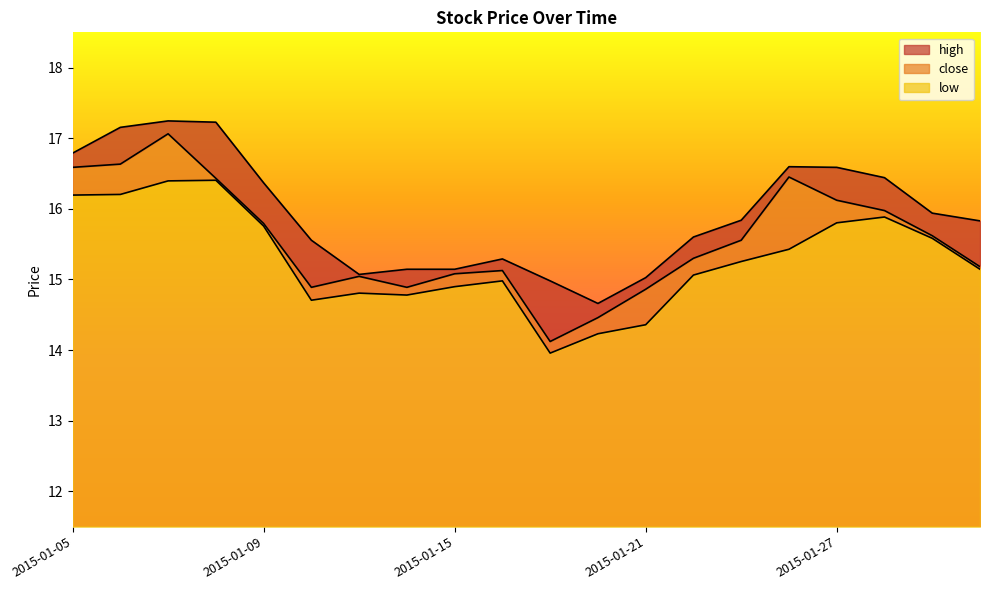

List the series in order of their overall mean, lowest first.

low, close, high